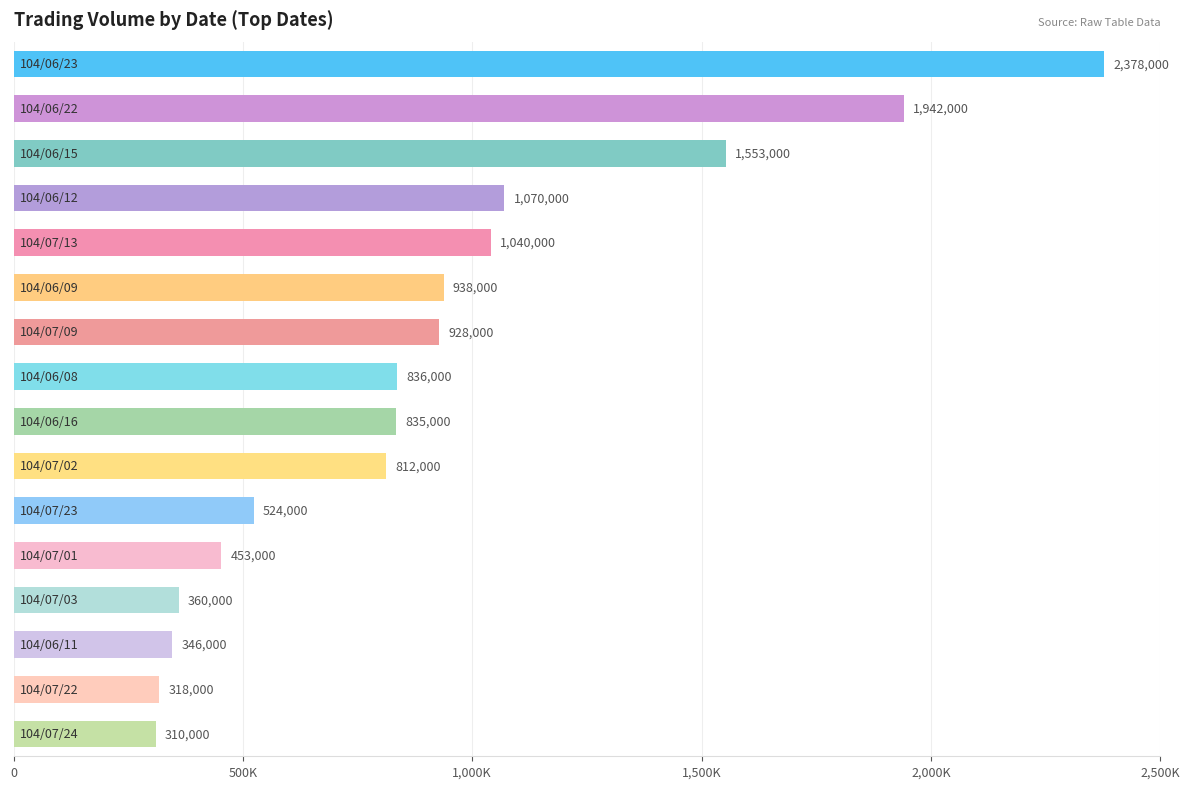

What is the smallest value displayed?

310000